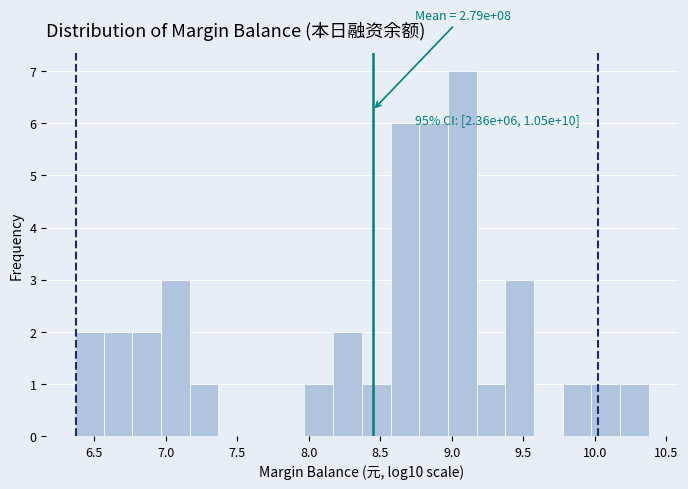

Over which range of the x-axis is the bar tallest?

8.95 to 9.15